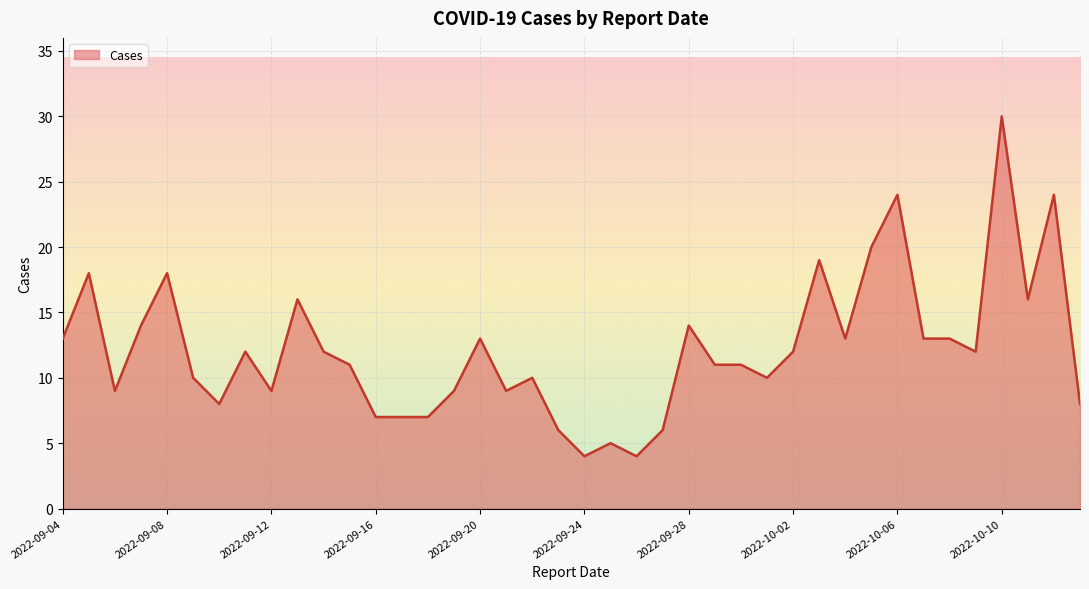

What is the difference between the maximum and minimum values?

26